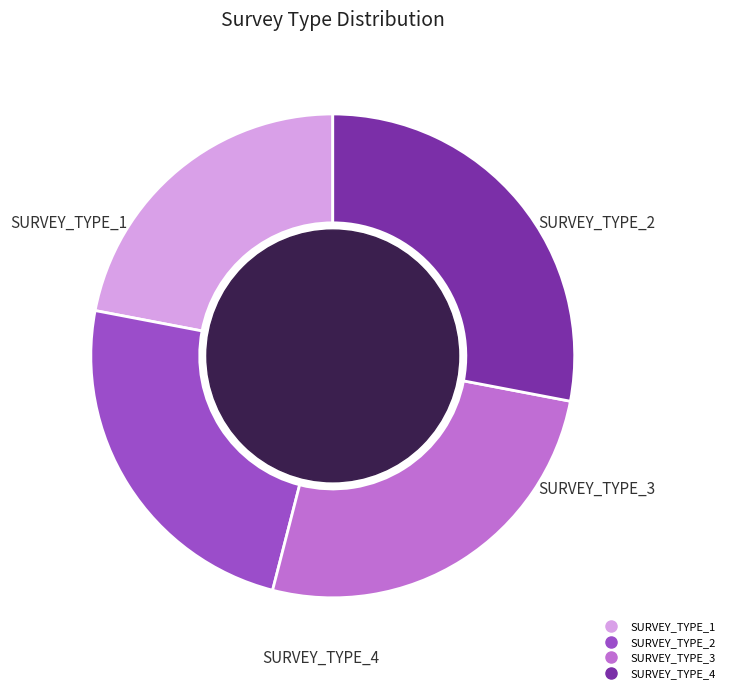

Does any single category account for the majority?

No